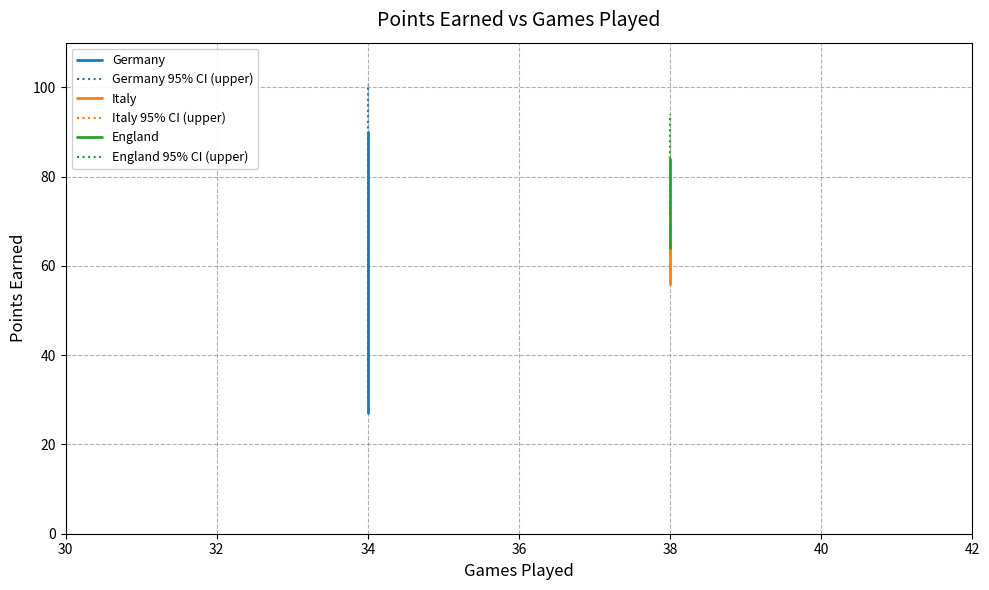

What is the value of the Italy point at the 2nd from the left?

57.0